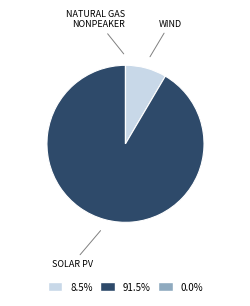

Does any single category account for the majority?

Yes